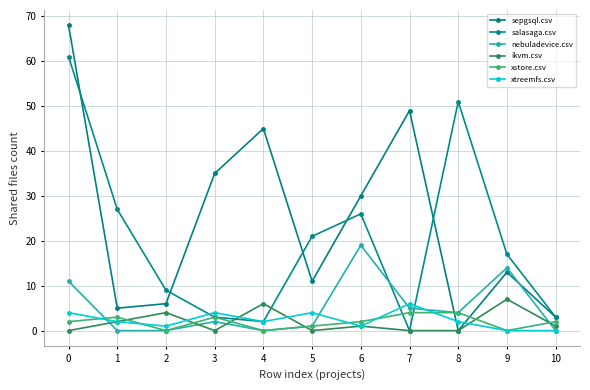

Reading left to right, transcribe all the data shown in this chart.

sepgsql.csv: 68	5	6	35	45	11	30	49	0	13	3
salasaga.csv: 61	27	9	3	2	21	26	0	51	17	3
nebuladevice.csv: 11	0	0	2	0	1	19	5	4	14	0
ikvm.csv: 0	2	4	0	6	0	1	0	0	7	1
xstore.csv: 2	3	0	3	0	1	2	4	4	0	2
xtreemfs.csv: 4	2	1	4	2	4	1	6	2	0	0